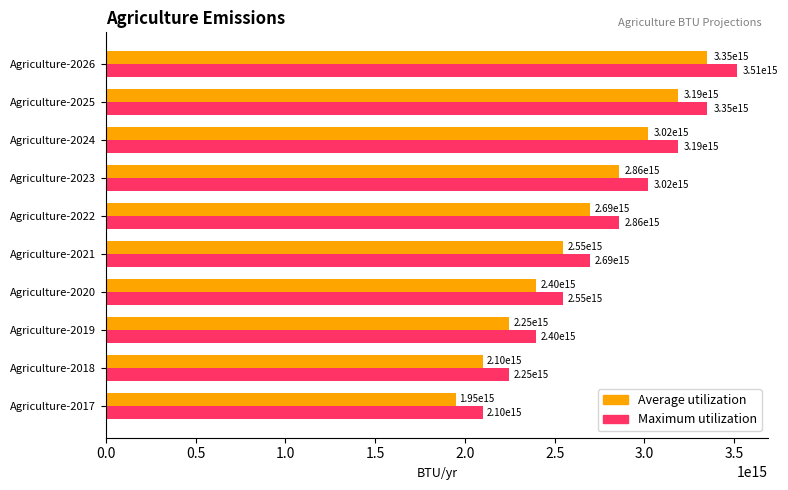

Which category has the lowest value in the Maximum utilization series?

Agriculture-2017